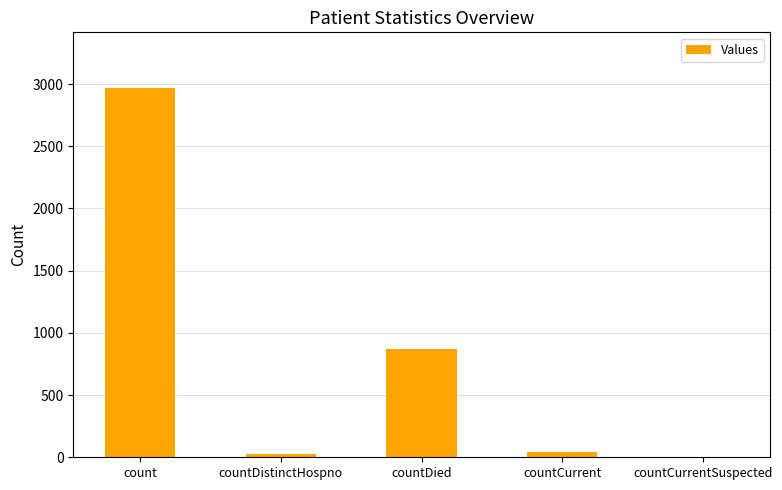

Count the number of categories in the chart.

5